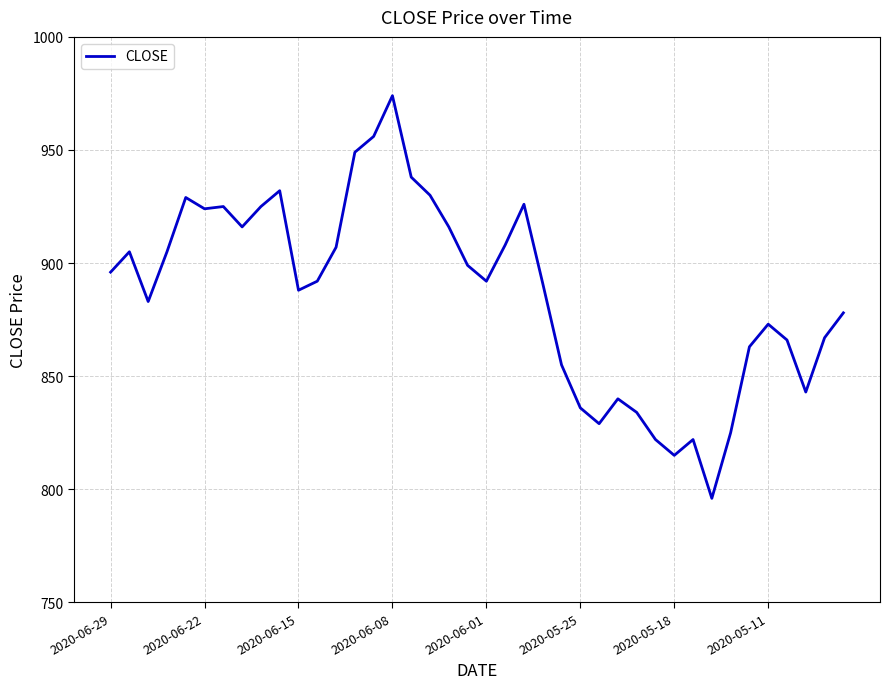

What is the maximum value shown in the chart?

974